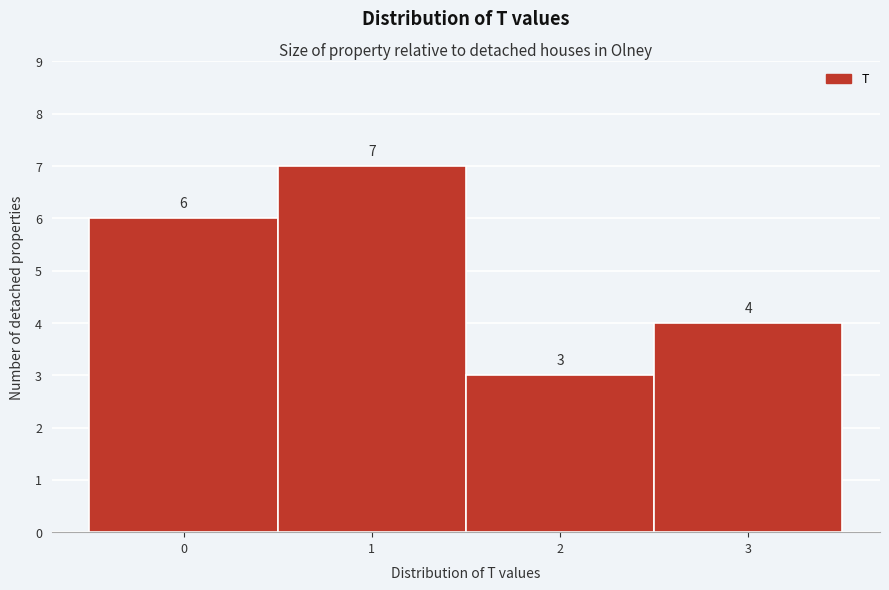

Reading left to right, what are all the values shown in this chart?

6	7	3	4